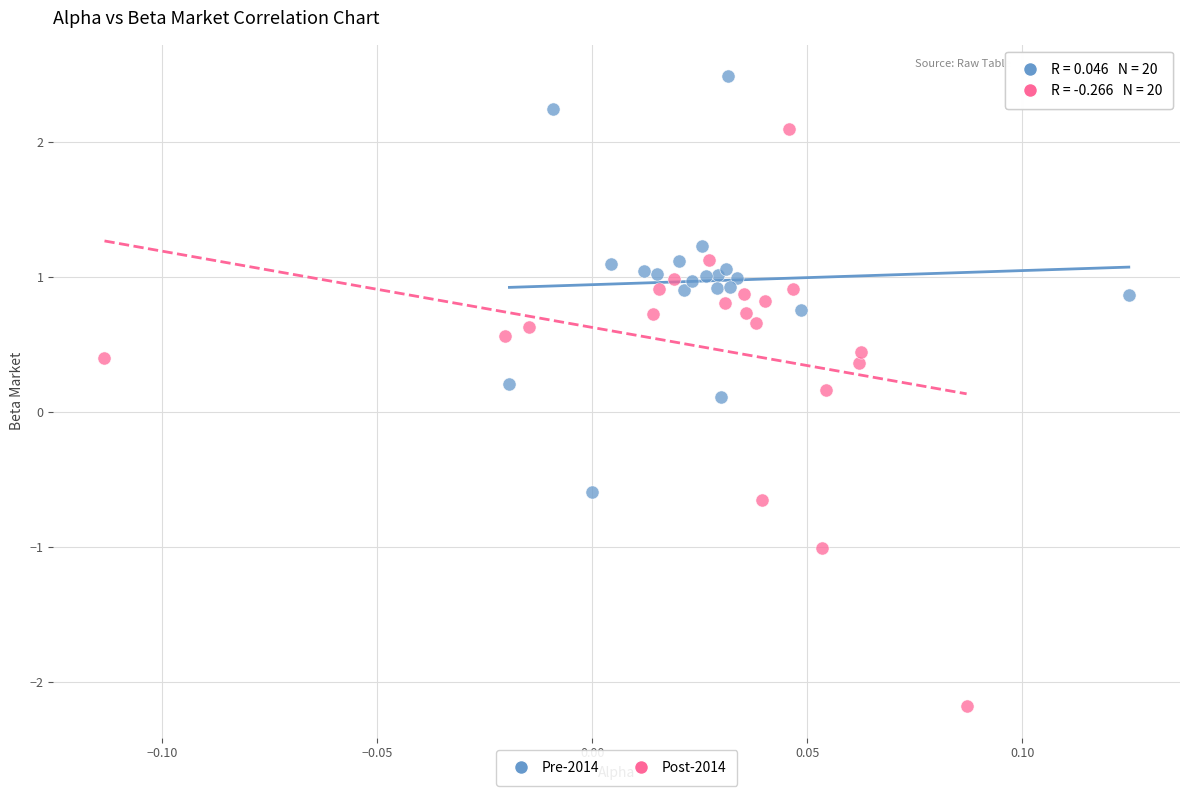

Which series has the widest spread of Y values?

Post-2014